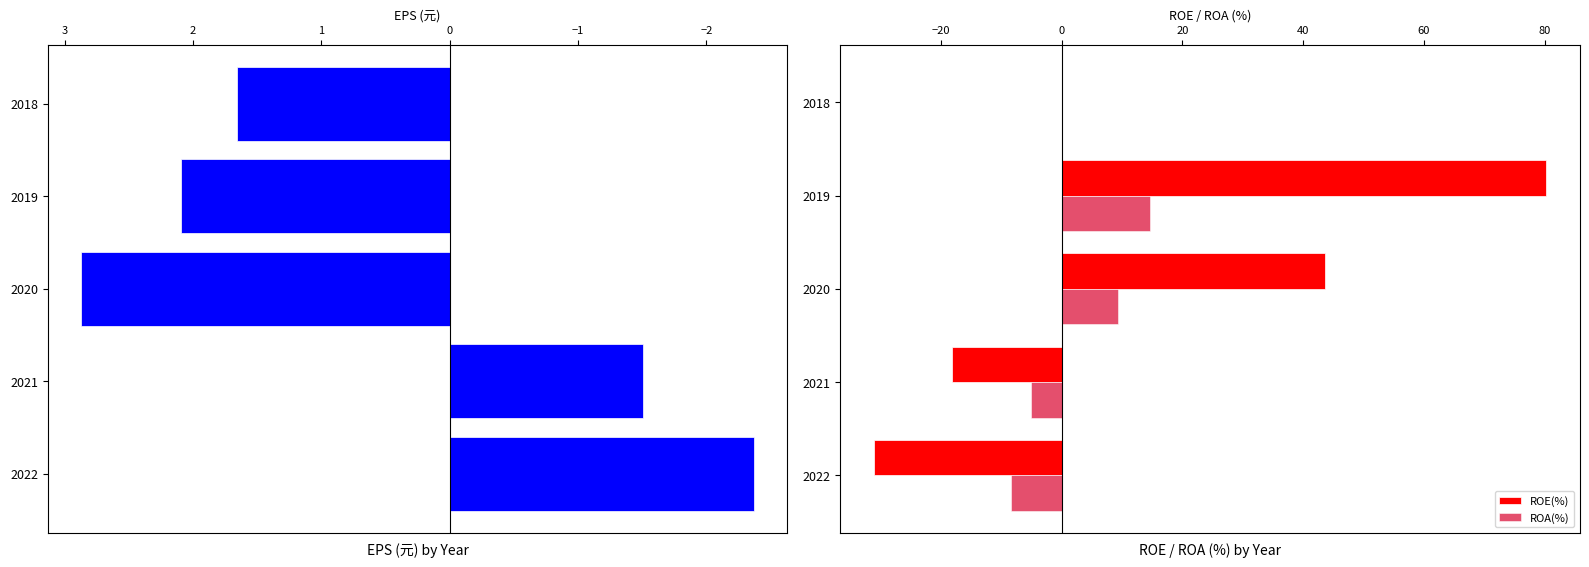

How many data points in ROE(%) are above 0?

2